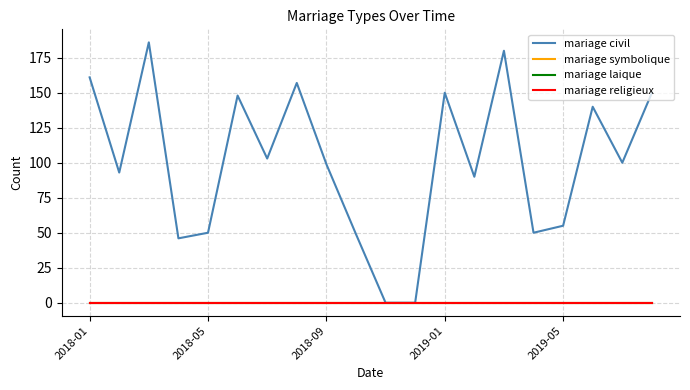

What is the maximum value shown in the chart?

186